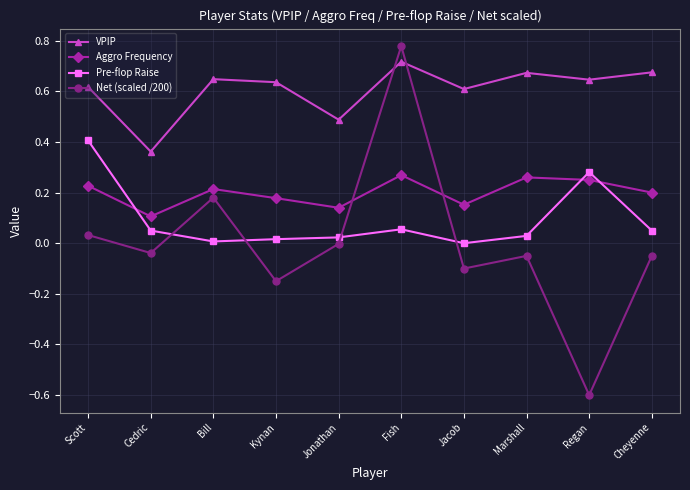

List the series in order of their overall mean, lowest first.

Net (scaled /200), Pre-flop Raise, Aggro Frequency, VPIP